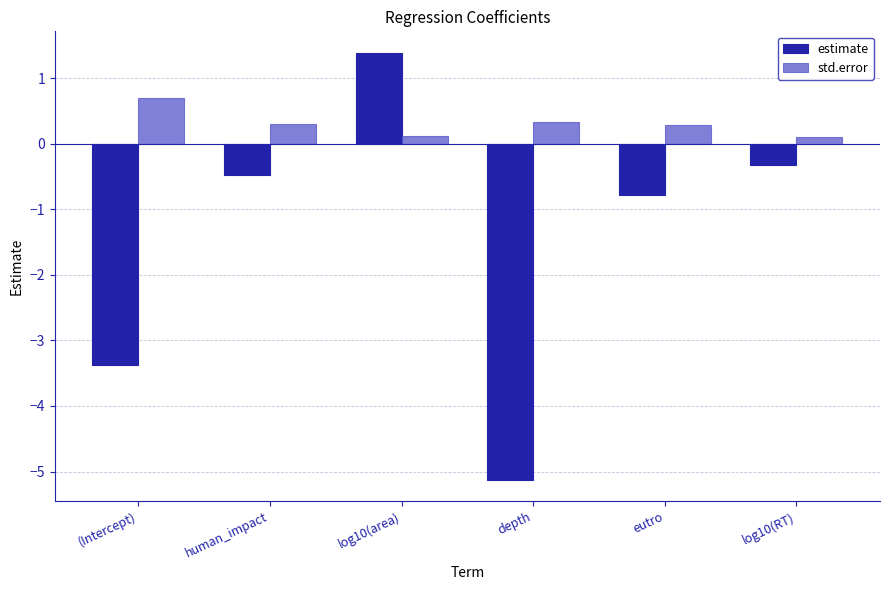

Reading left to right, what are all the values shown in this chart?

estimate: -3.4	-0.5	1.4	-5.1	-0.8	-0.3
std.error: 0.7	0.3	0.1	0.3	0.3	0.1